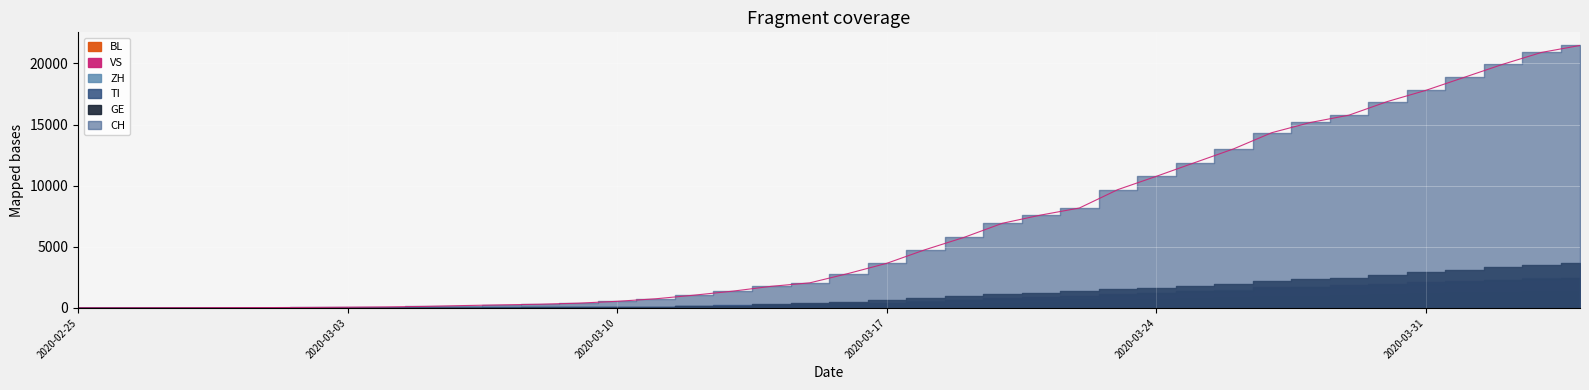

How many times do TI and GE cross each other?

2